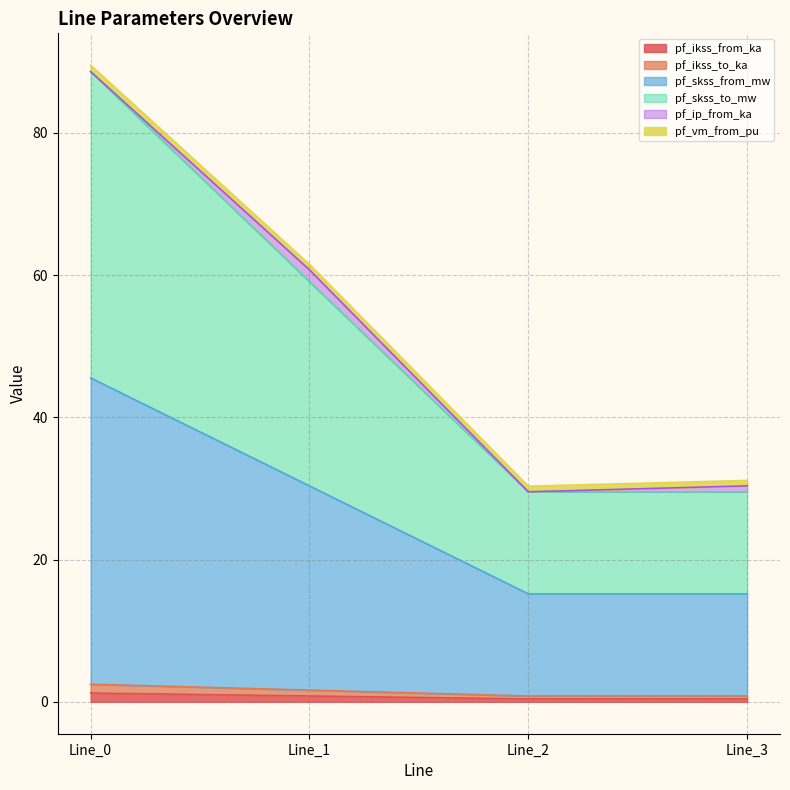

Does the chart display data point markers on the line(s)?

No